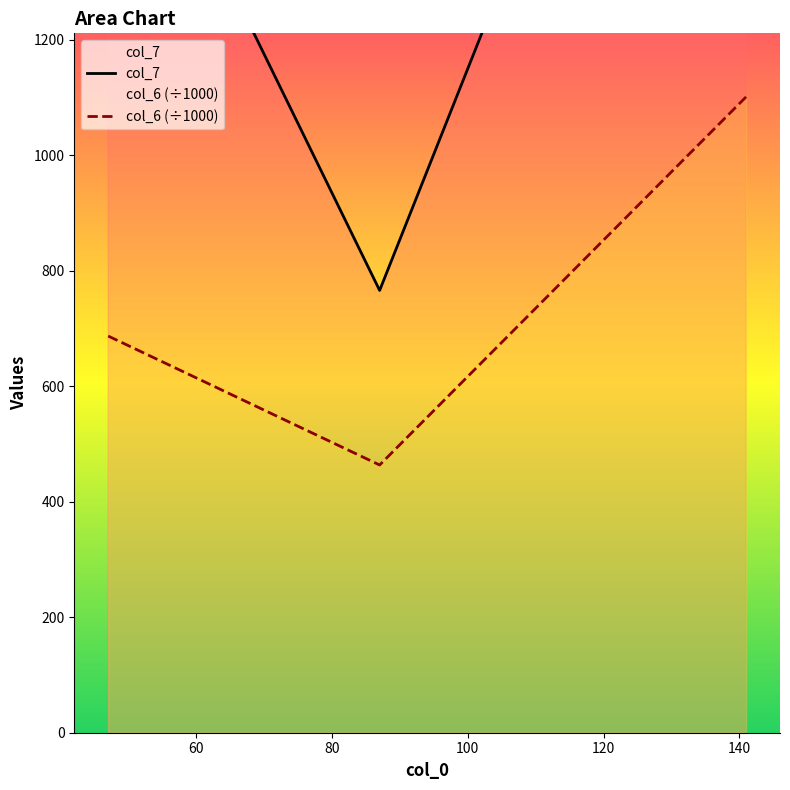

Does the chart have visible grid lines?

No